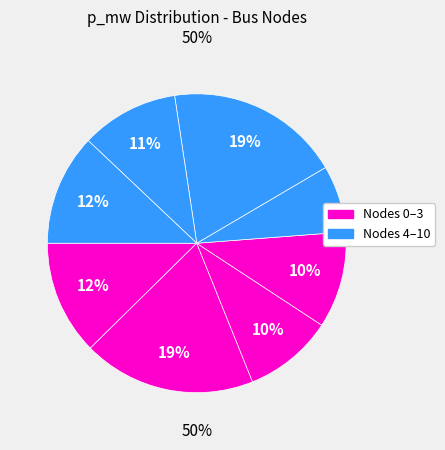

How many slices are in this pie chart?

8